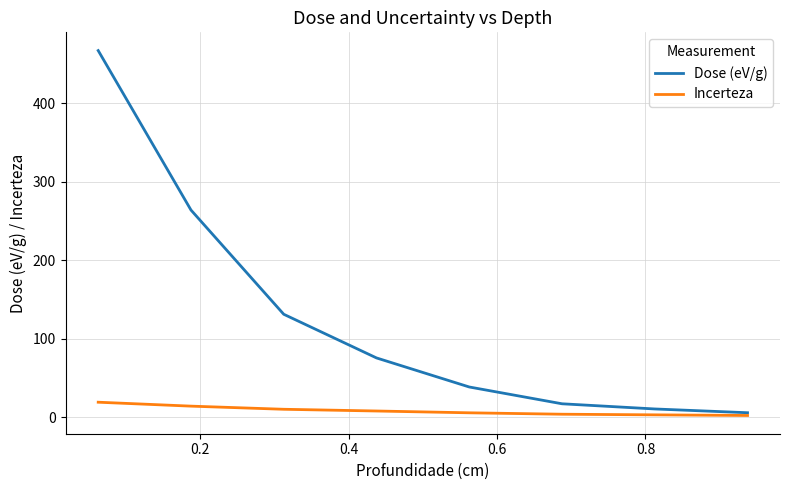

Rank the series by their maximum value, from highest to lowest.

Dose (eV/g), Incerteza